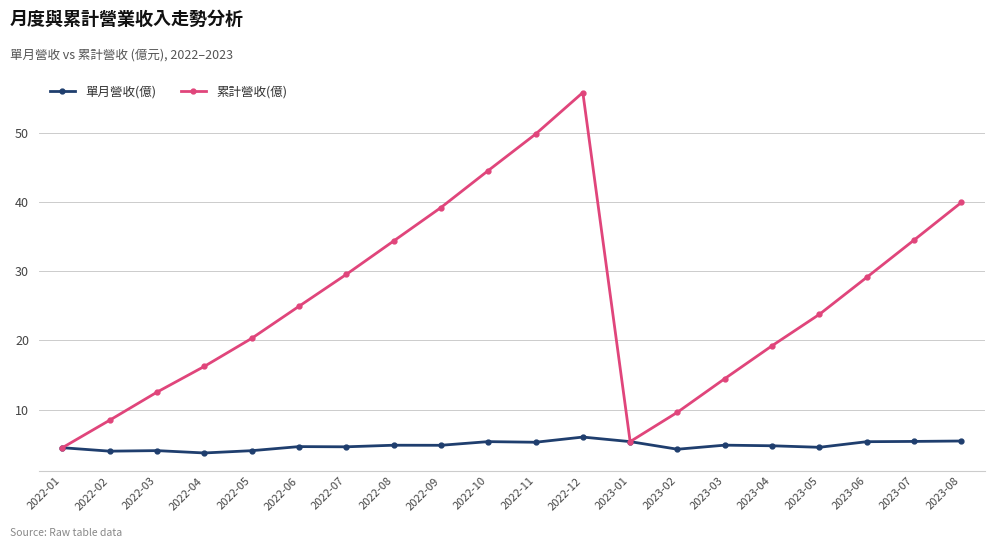

Is the value of 單月營收(億) at 2022-08 greater than the value of 累計營收(億) at 2023-02?

No